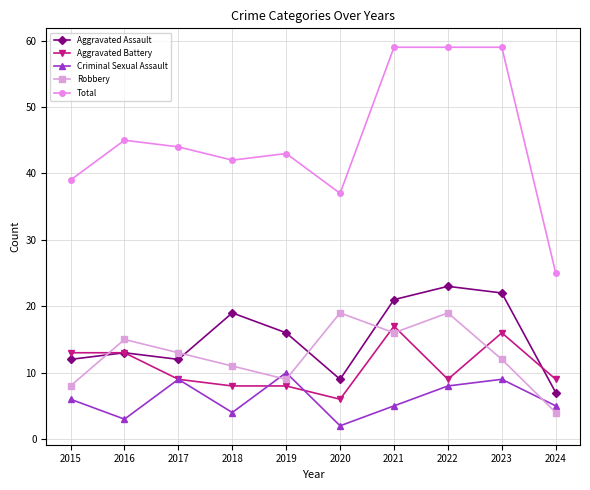

What is the value of the Criminal Sexual Assault point at the 1st from the left?

6